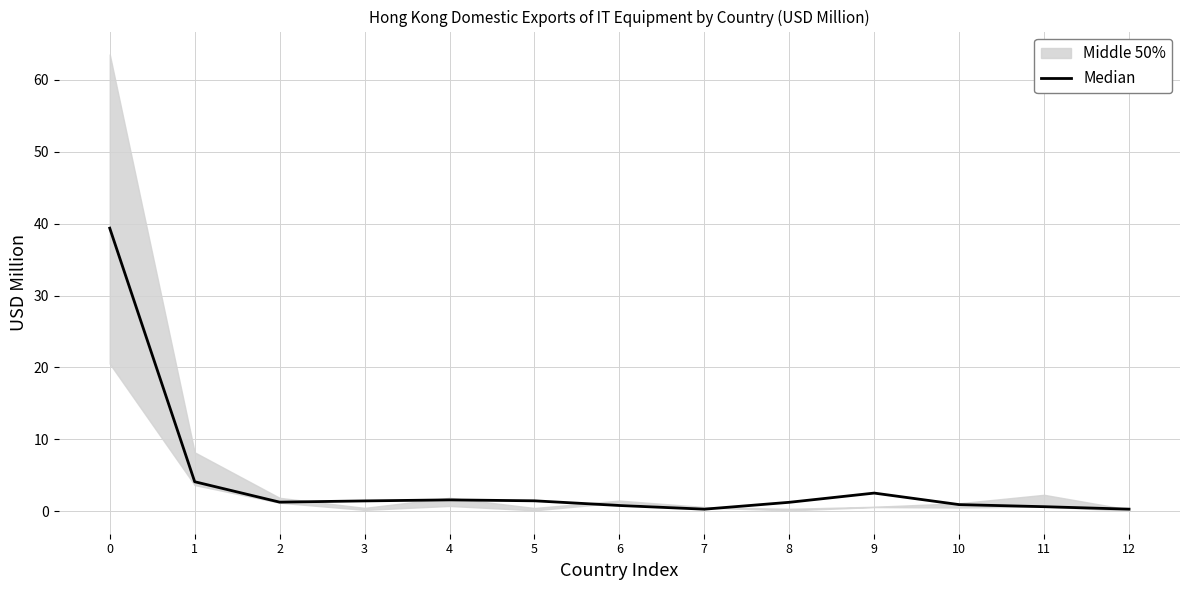

Reading left to right, list all the values displayed in this chart.

0=39.4	1=4.1	2=1.3	3=1.4	4=1.6	5=1.5	6=0.8	7=0.3	8=1.3	9=2.5	10=0.9	11=0.6	12=0.3